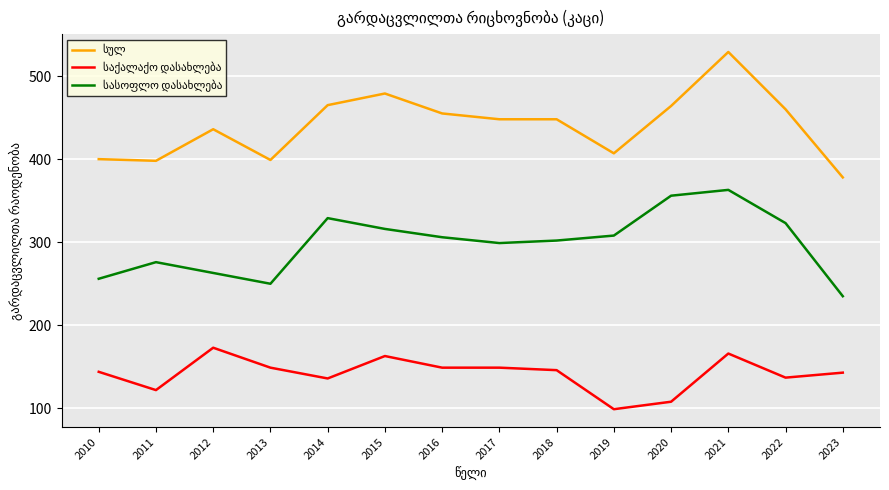

At which category is the sum across all series the highest?

2021